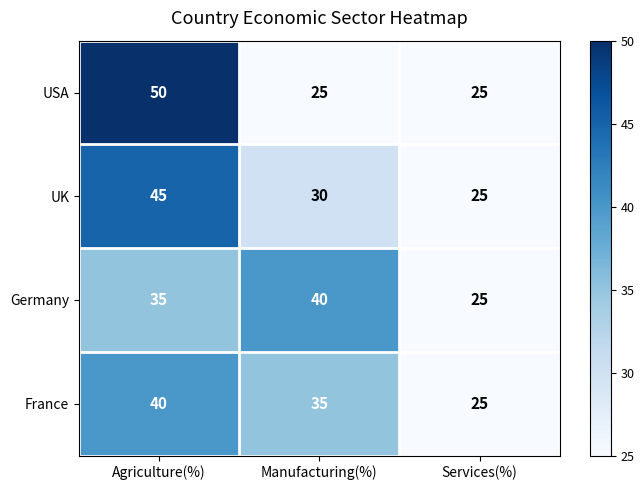

Reading right to left, extract all data points from this chart.

USA: 25	25	50
UK: 25	30	45
Germany: 25	40	35
France: 25	35	40